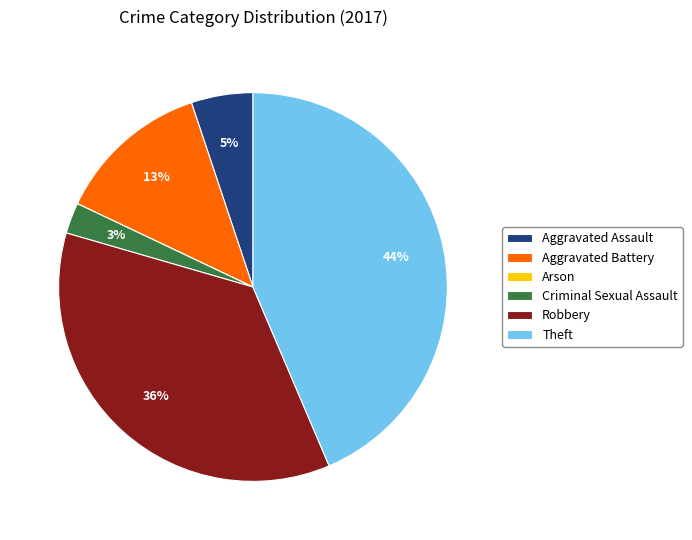

To the nearest percent, what percentage of the pie is Robbery?

36%